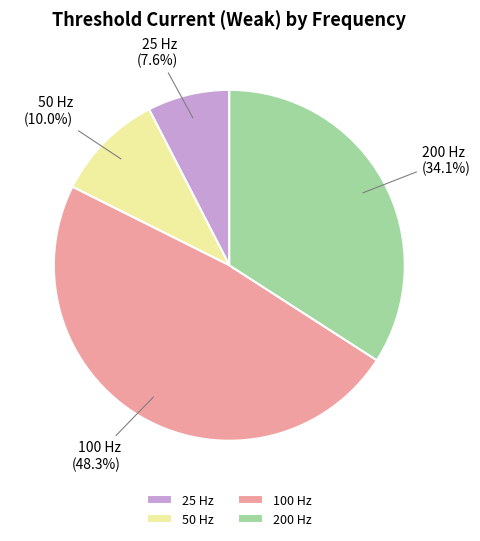

Count the number of slices in the pie.

4